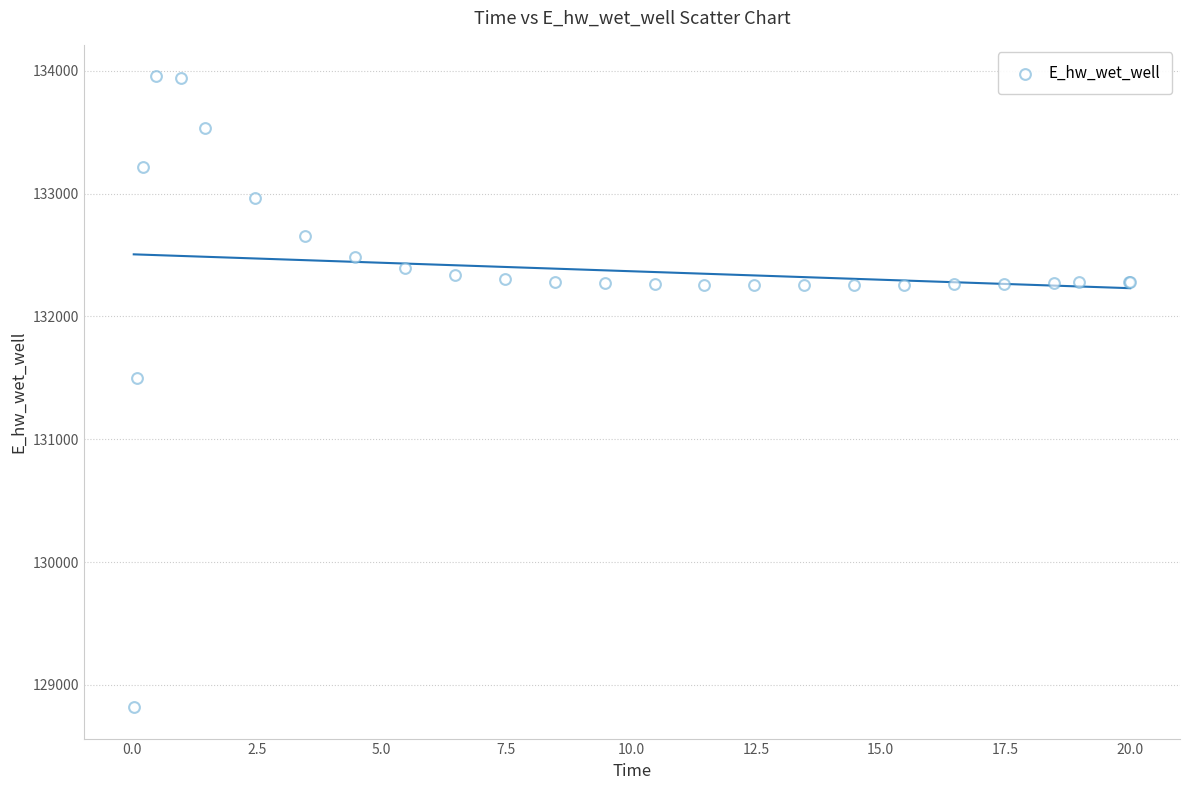

What Y value in the scatter plot is closest to 131387?

131497.7